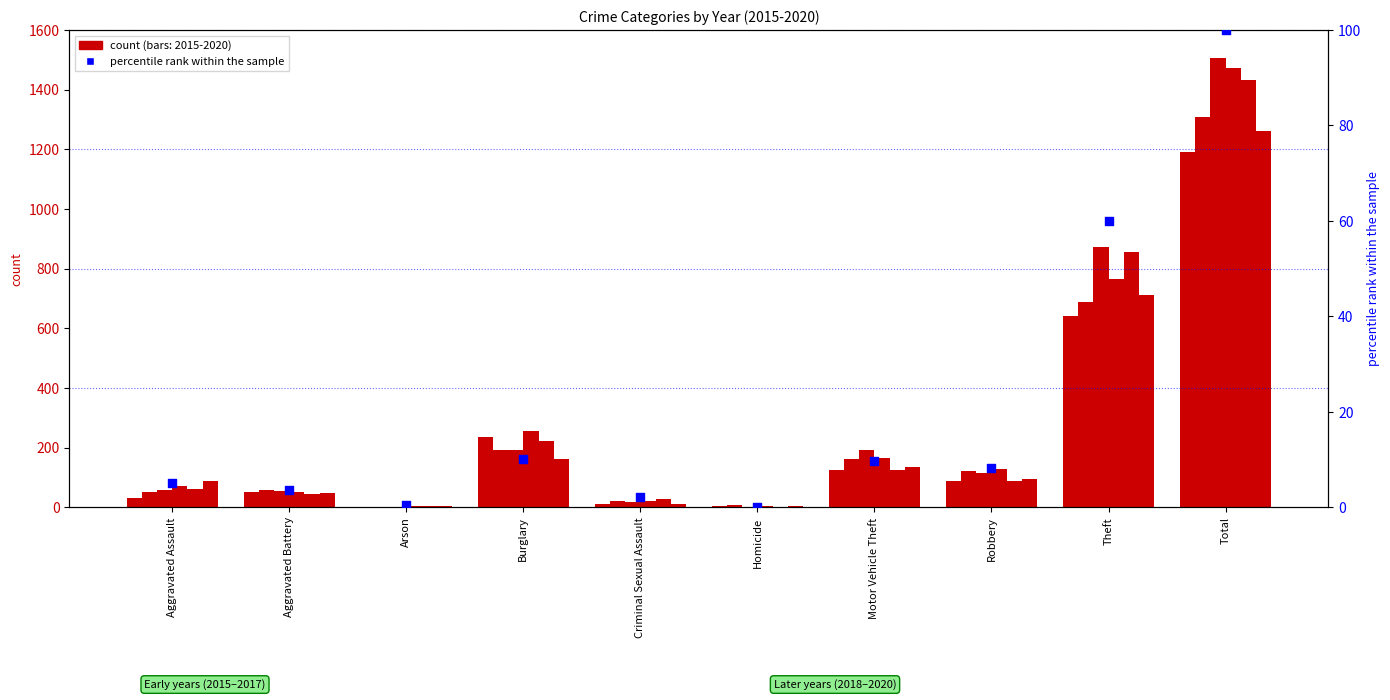

Approximately how many times larger is the value at Burglary compared to Criminal Sexual Assault?

4.7